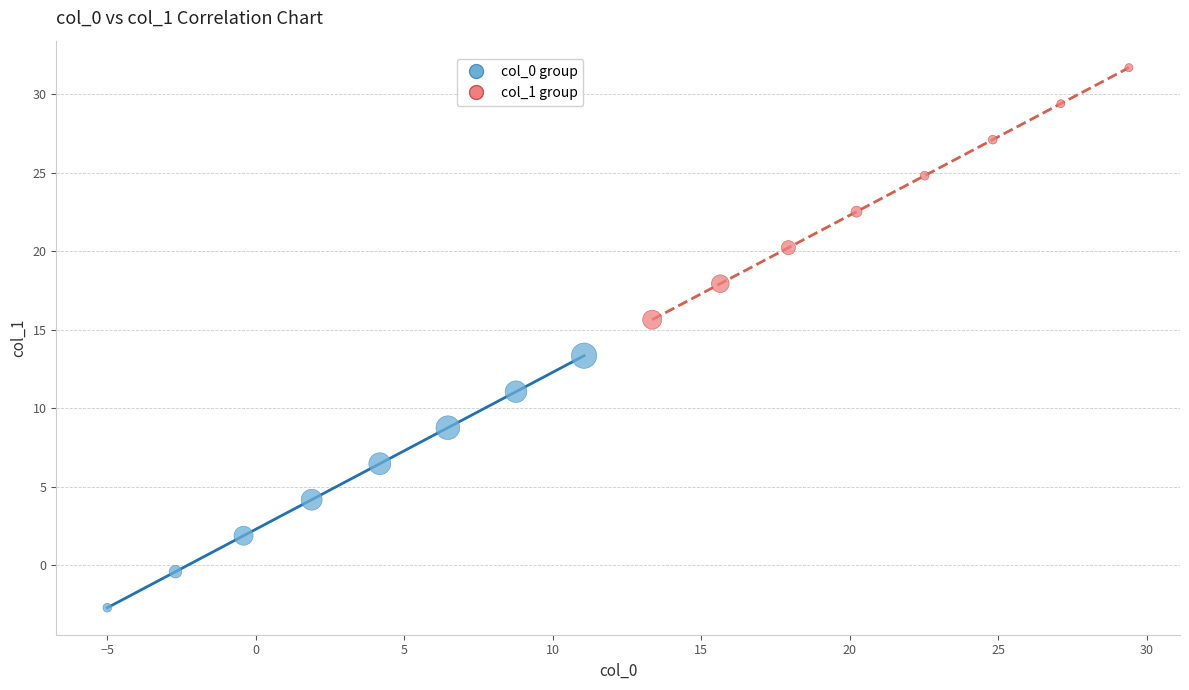

Which series has the largest Y range (max minus min)?

col_0 group